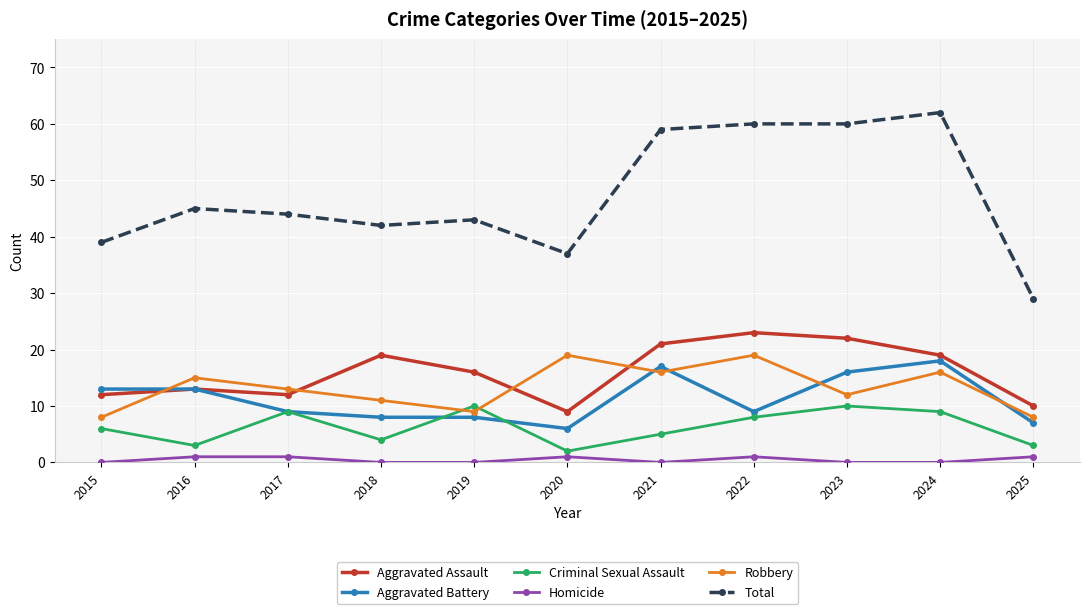

Where is the first local minimum for Aggravated Assault?

2017